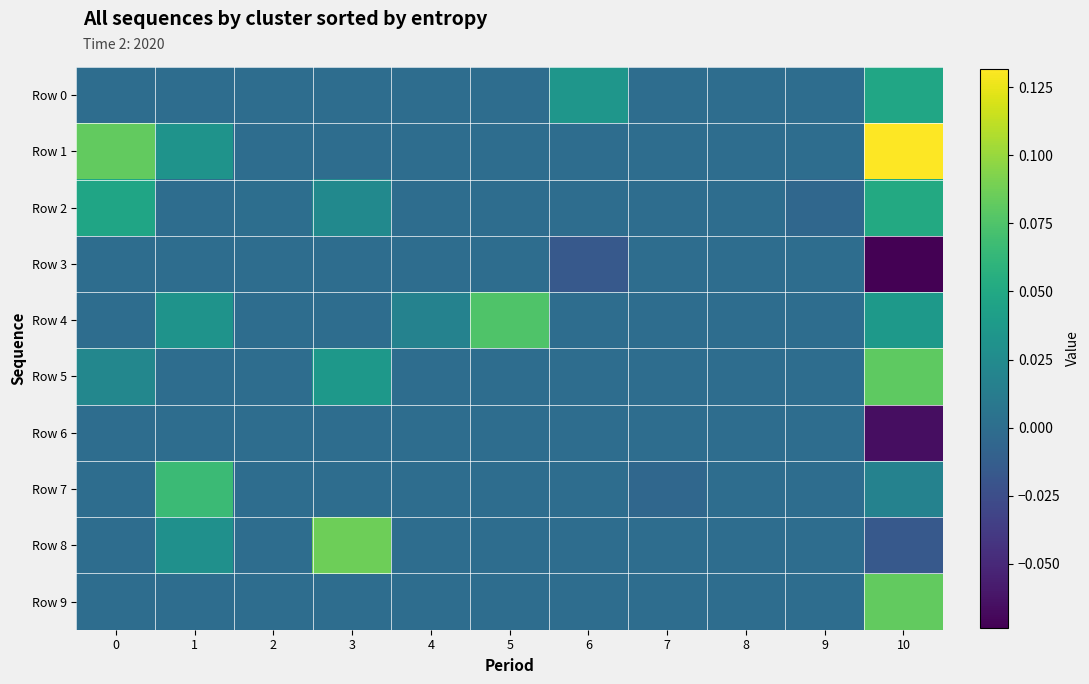

Reading left to right, transcribe all the data shown in this chart.

Row 0: 0=0.0	1=0.0	2=0.0	3=0.0	4=0.0	5=0.0	6=0.0	7=0.0	8=0.0	9=0.0	10=0.0
Row 1: 0=0.1	1=0.0	2=0.0	3=0.0	4=0.0	5=0.0	6=0.0	7=0.0	8=0.0	9=0.0	10=0.1
Row 2: 0=0.0	1=0.0	2=0.0	3=0.0	4=0.0	5=0.0	6=0.0	7=0.0	8=0.0	9=-0.0	10=0.1
Row 3: 0=0.0	1=0.0	2=0.0	3=0.0	4=0.0	5=0.0	6=-0.0	7=0.0	8=0.0	9=0.0	10=-0.1
Row 4: 0=0.0	1=0.0	2=0.0	3=0.0	4=0.0	5=0.1	6=0.0	7=0.0	8=0.0	9=0.0	10=0.0
Row 5: 0=0.0	1=0.0	2=0.0	3=0.0	4=0.0	5=0.0	6=0.0	7=0.0	8=0.0	9=0.0	10=0.1
Row 6: 0=0.0	1=0.0	2=0.0	3=0.0	4=0.0	5=0.0	6=0.0	7=0.0	8=0.0	9=0.0	10=-0.1
Row 7: 0=0.0	1=0.1	2=0.0	3=0.0	4=0.0	5=0.0	6=0.0	7=-0.0	8=0.0	9=0.0	10=0.0
Row 8: 0=0.0	1=0.0	2=0.0	3=0.1	4=0.0	5=0.0	6=0.0	7=0.0	8=0.0	9=0.0	10=-0.0
Row 9: 0=0.0	1=0.0	2=0.0	3=0.0	4=0.0	5=0.0	6=0.0	7=0.0	8=0.0	9=0.0	10=0.1